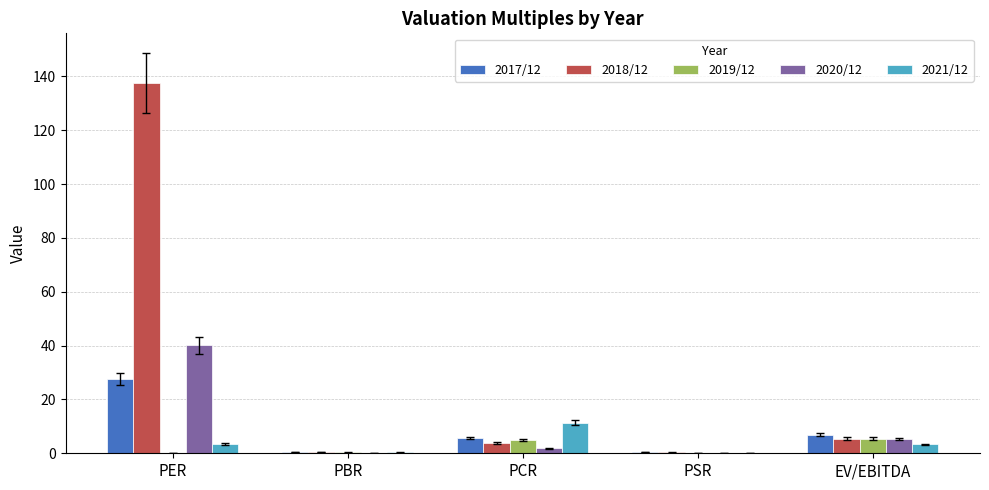

Is the value of 2018/12 at PER greater than the value of 2017/12 at PER?

Yes